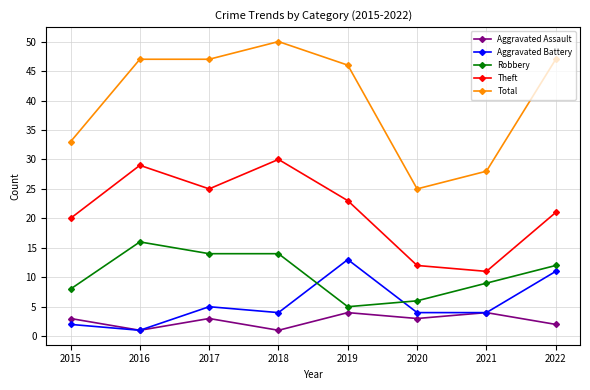

True or false: Aggravated Battery and Theft cross at least once.

False